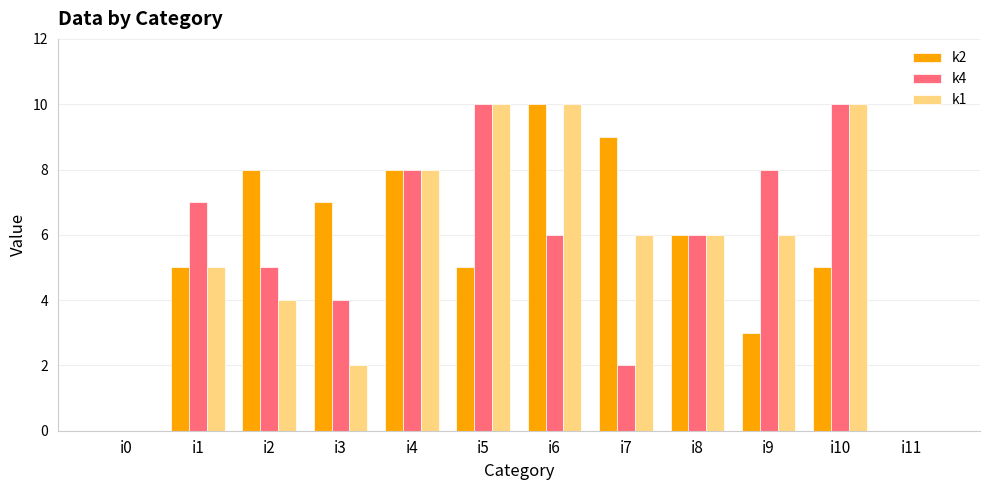

True or false: k4 has a value of 5 at i11.

False